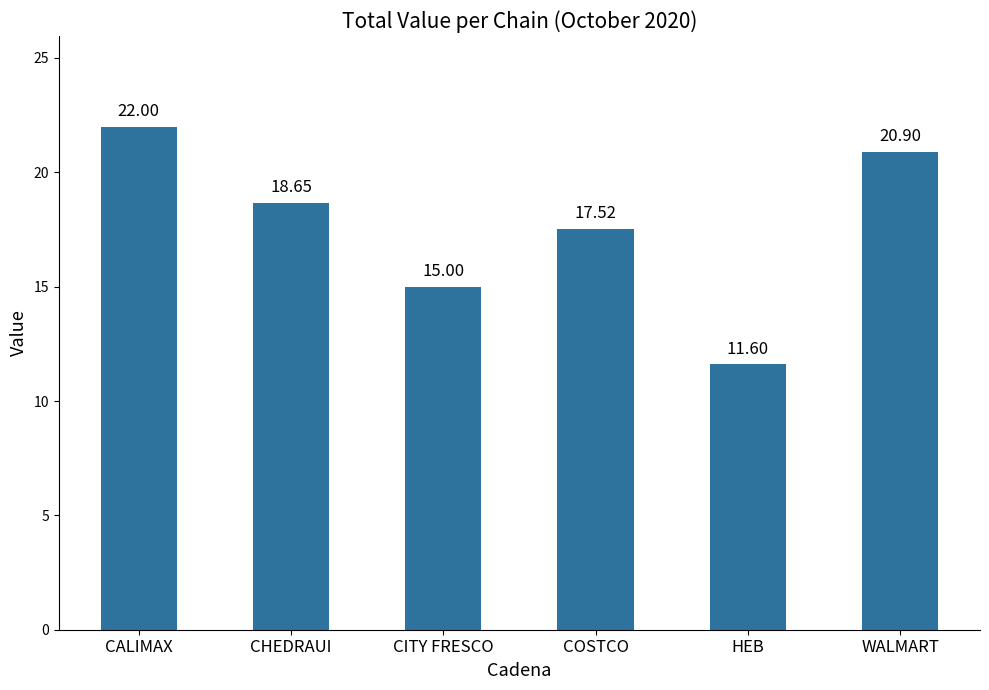

Rank the categories by value from lowest to highest.

HEB, CITY FRESCO, COSTCO, CHEDRAUI, WALMART, CALIMAX